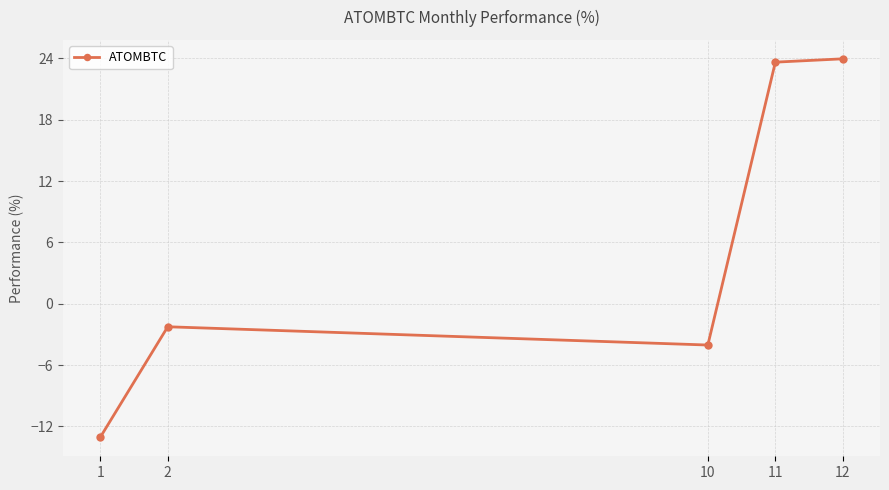

List the labels in order of value, largest first.

12, 11, 2, 10, 1